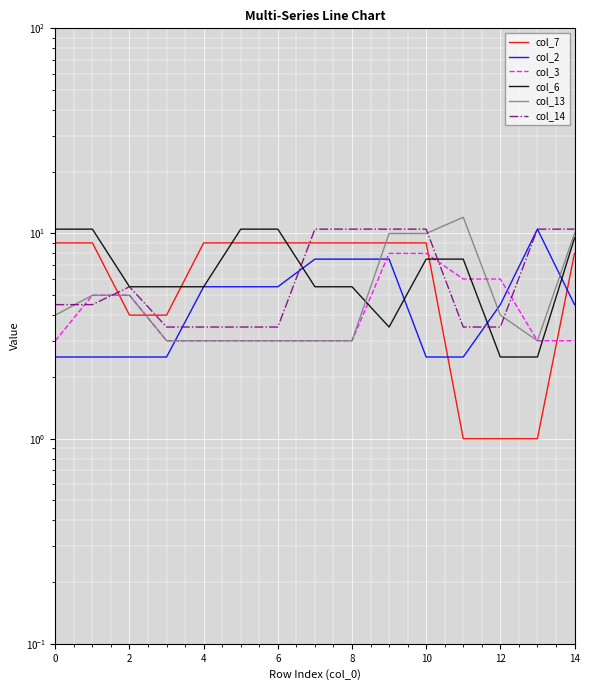

The col_14 series shows 10.5 at 14. True or false?

True